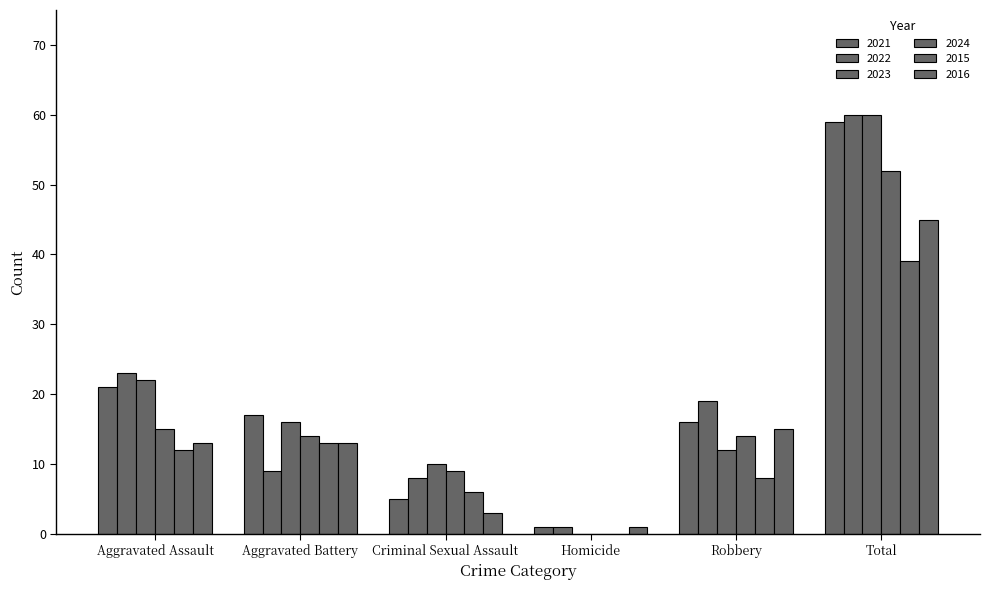

Which series has the largest total across all categories?

2022